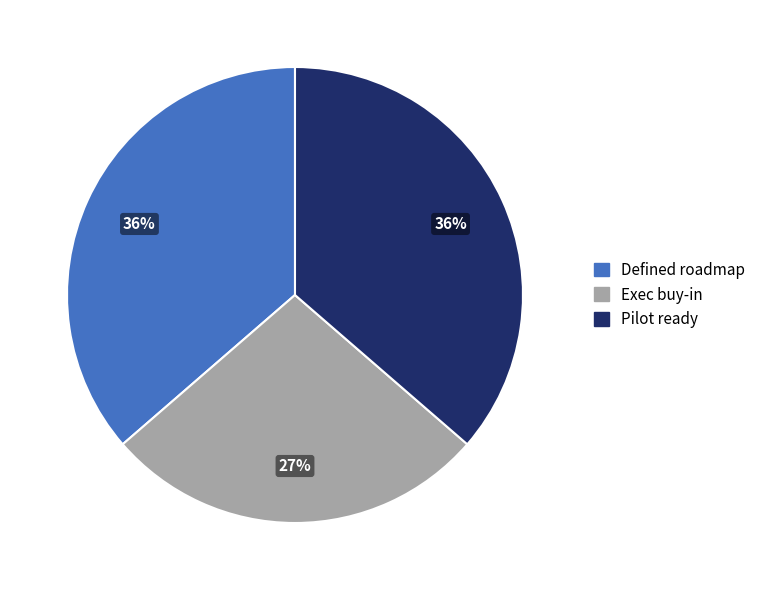

How many segments does this pie chart have?

3